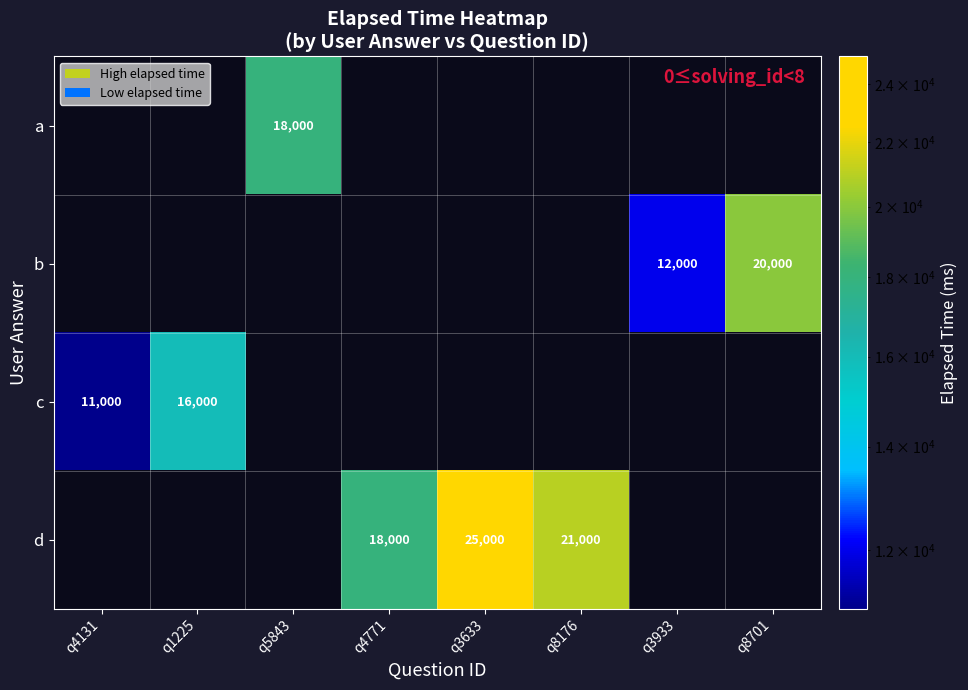

Is it true that b equals 12000 at q3933?

True